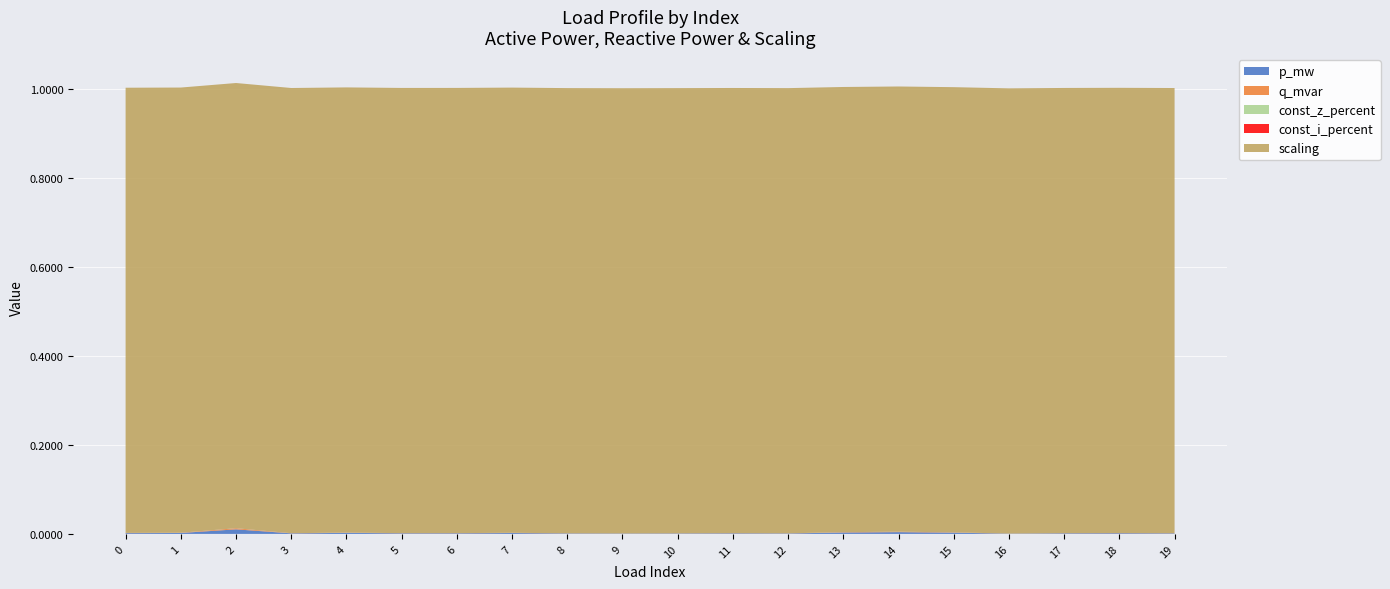

Reading left to right, what are all the values shown in this chart?

p_mw: 0.0	0.0	0.0	0.0	0.0	0.0	0.0	0.0	0.0	0.0	0.0	0.0	0.0	0.0	0.0	0.0	0.0	0.0	0.0	0.0
q_mvar: 0.0	0.0	0.0	0.0	0.0	0.0	0.0	0.0	0.0	0.0	0.0	0.0	0.0	0.0	0.0	0.0	0.0	0.0	0.0	0.0
const_z_percent: 0.0	0.0	0.0	0.0	0.0	0.0	0.0	0.0	0.0	0.0	0.0	0.0	0.0	0.0	0.0	0.0	0.0	0.0	0.0	0.0
const_i_percent: 0.0	0.0	0.0	0.0	0.0	0.0	0.0	0.0	0.0	0.0	0.0	0.0	0.0	0.0	0.0	0.0	0.0	0.0	0.0	0.0
scaling: 1.0	1.0	1.0	1.0	1.0	1.0	1.0	1.0	1.0	1.0	1.0	1.0	1.0	1.0	1.0	1.0	1.0	1.0	1.0	1.0